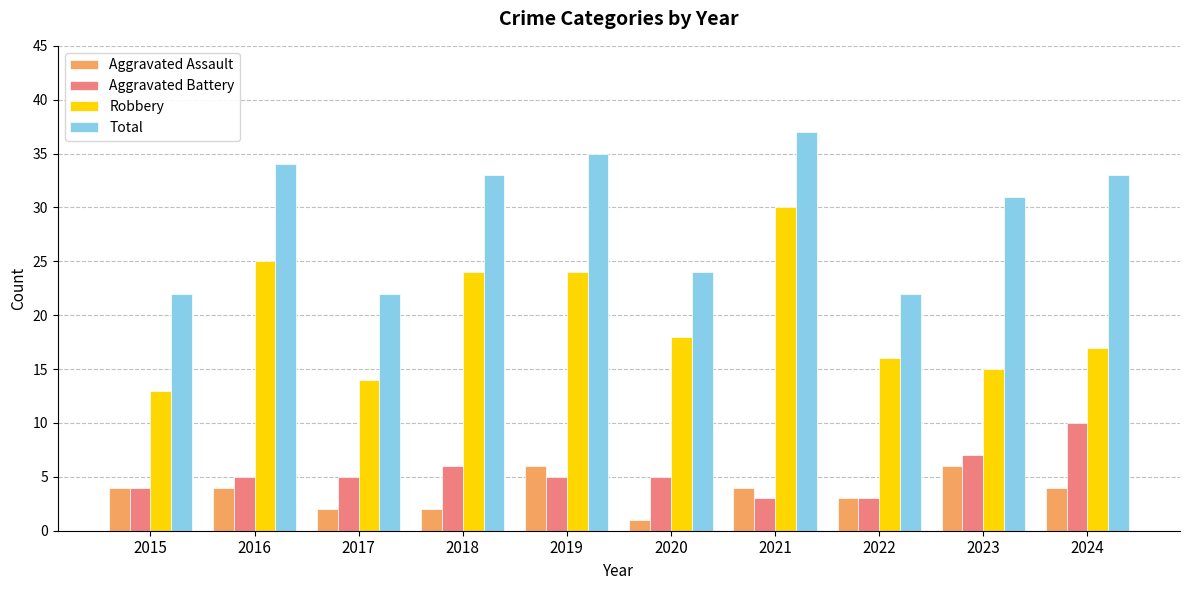

What are all the series names shown in the legend?

Aggravated Assault, Aggravated Battery, Robbery, Total